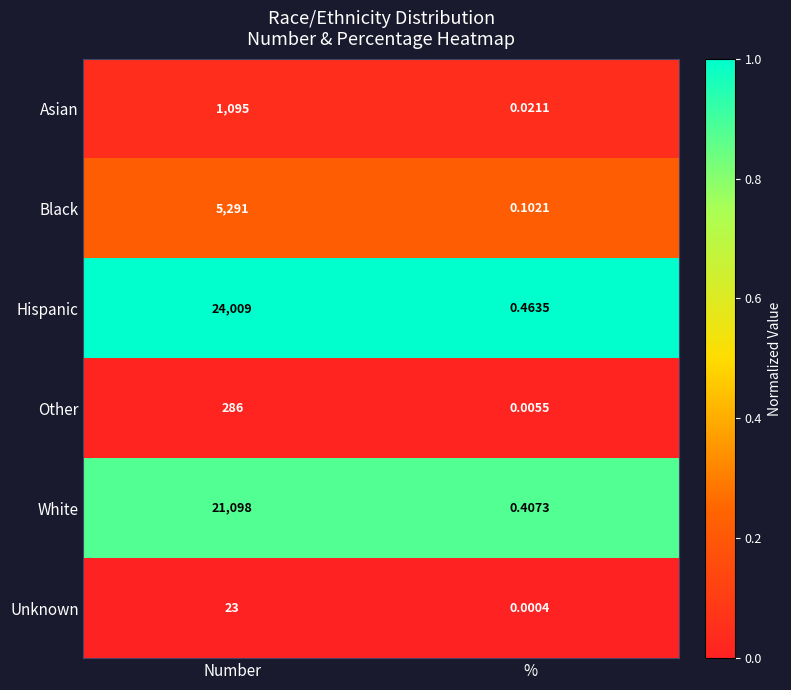

At which label is Hispanic closest to 12004?

%